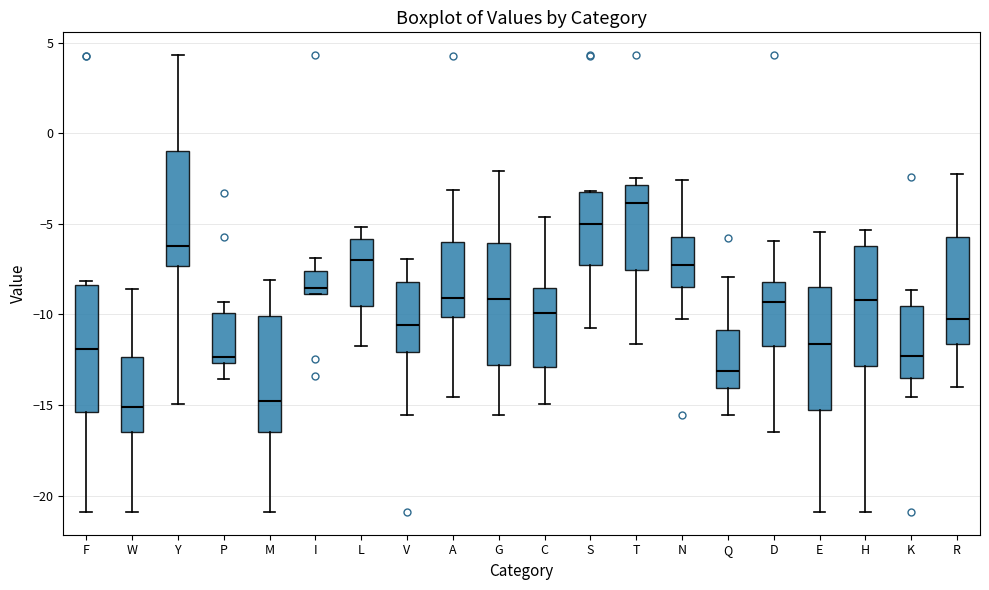

Reading left to right, read every box against the y-axis: the position of its median line, the range the box covers, and the ends of its whiskers. The values are not printed on the chart, so give them approximately, as read against the axis.

F: median -12.0, box -15.5 to -8.5, whiskers -21.0 to -8.0
W: median -15.0, box -16.5 to -12.5, whiskers -21.0 to -8.5
Y: median -6.0, box -7.5 to -1.0, whiskers -15.0 to 4.5
P: median -12.5 (just above the box's lower edge), box -12.5 to -10.0, whiskers -13.5 to -9.5
M: median -15.0, box -16.5 to -10.0, whiskers -21.0 to -8.0
I: median -8.5, box -9.0 to -7.5, whiskers -9.0 to -7.0
L: median -7.0, box -9.5 to -6.0, whiskers -12.0 to -5.0
V: median -10.5, box -12.0 to -8.0, whiskers -15.5 to -7.0
A: median -9.0, box -10.0 to -6.0, whiskers -14.5 to -3.0
G: median -9.0, box -13.0 to -6.0, whiskers -15.5 to -2.0
C: median -10.0, box -13.0 to -8.5, whiskers -15.0 to -4.5
S: median -5.0, box -7.5 to -3.0, whiskers -11.0 to -3.0
T: median -4.0, box -7.5 to -3.0, whiskers -11.5 to -2.5
N: median -7.5, box -8.5 to -5.5, whiskers -10.5 to -2.5
Q: median -13.0, box -14.0 to -11.0, whiskers -15.5 to -8.0
D: median -9.5, box -11.5 to -8.0, whiskers -16.5 to -6.0
E: median -11.5, box -15.5 to -8.5, whiskers -21.0 to -5.5
H: median -9.0, box -13.0 to -6.0, whiskers -21.0 to -5.5
K: median -12.5, box -13.5 to -9.5, whiskers -14.5 to -8.5
R: median -10.5, box -11.5 to -5.5, whiskers -14.0 to -2.5